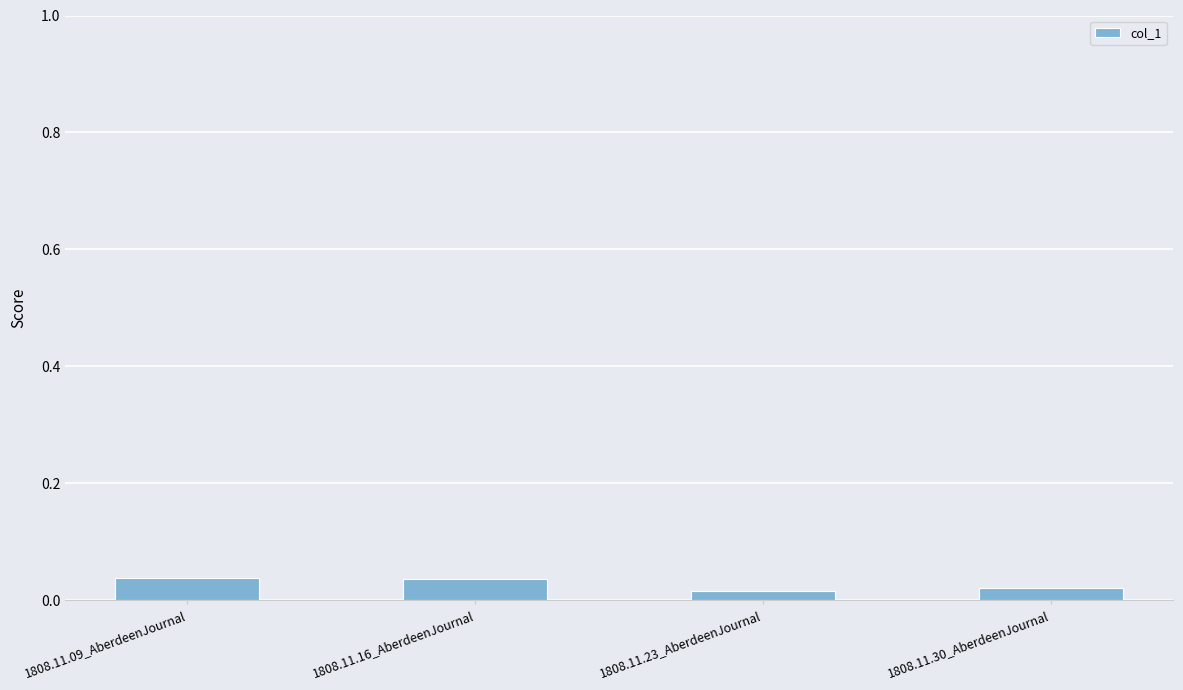

Are the bars horizontal?

No